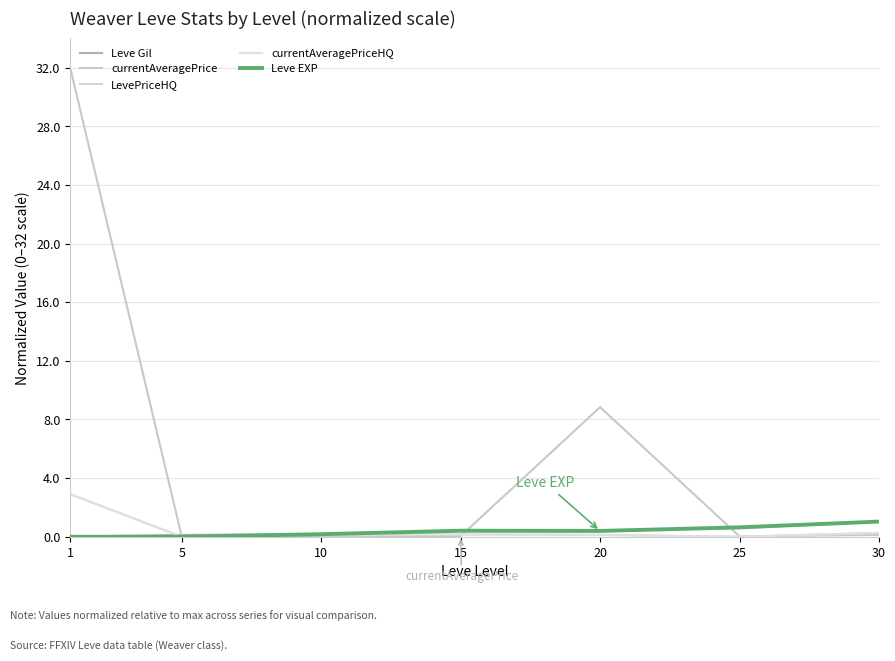

After their last crossing, which series has the higher values: currentAveragePriceHQ or Leve Gil?

Leve Gil